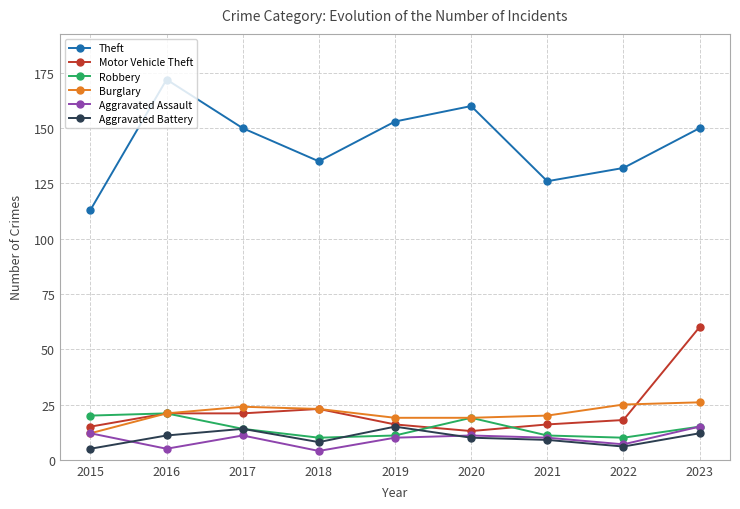

Where is Theft nearest to the value 142?

2018